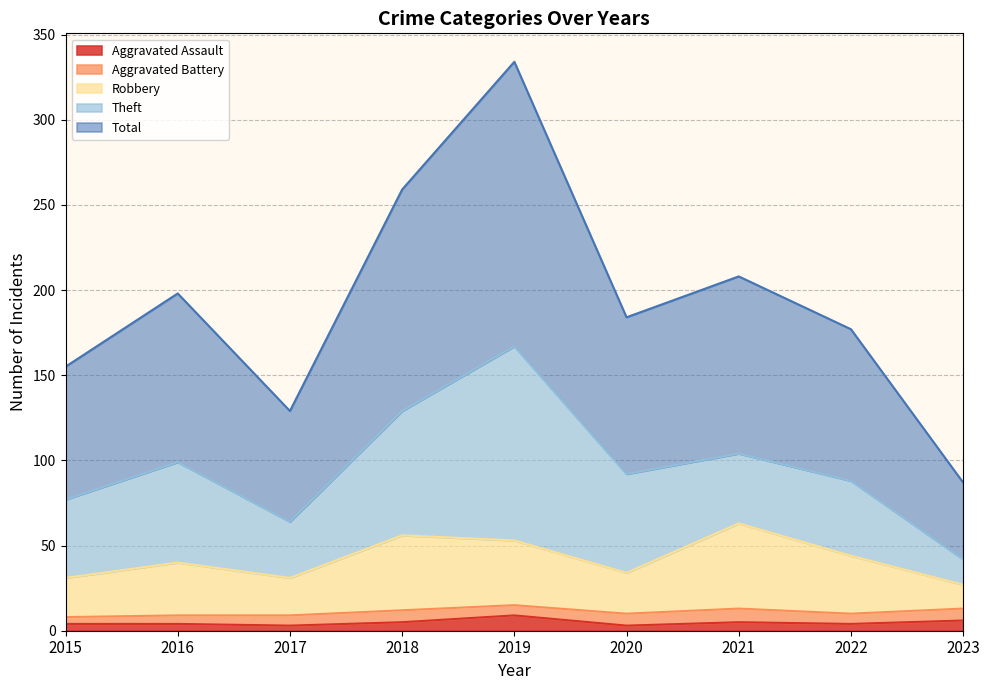

Rank the categories by Total value from lowest to highest.

2023, 2017, 2015, 2022, 2020, 2016, 2021, 2018, 2019